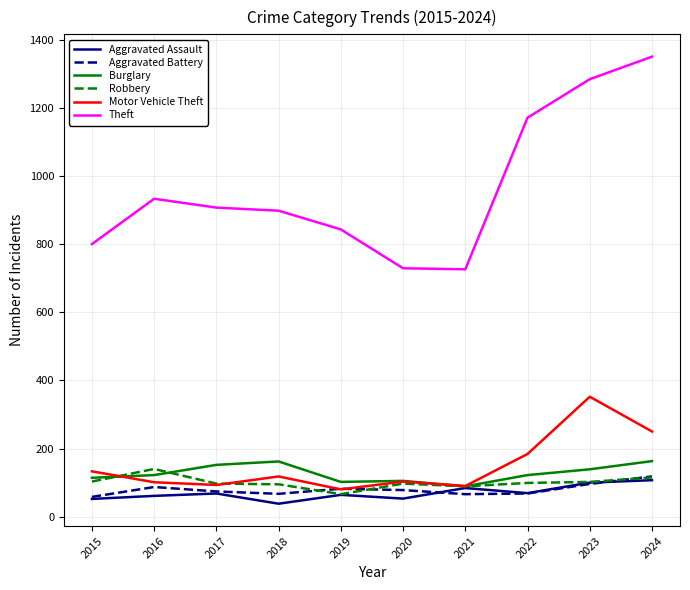

What is the difference between the maximum and minimum values in the Aggravated Battery series?

60